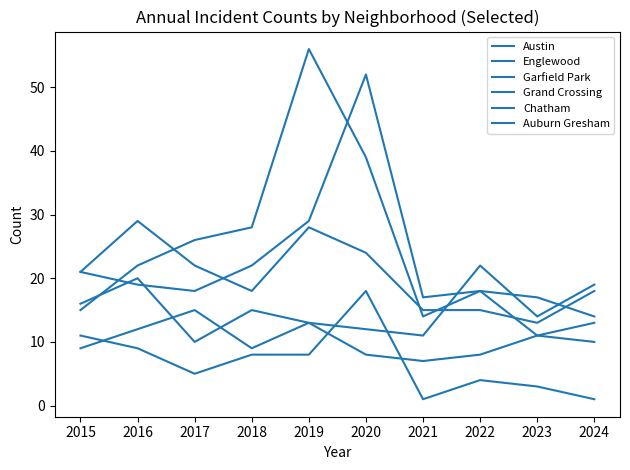

Which series ends up on top after the final intersection of Grand Crossing and Englewood?

Grand Crossing